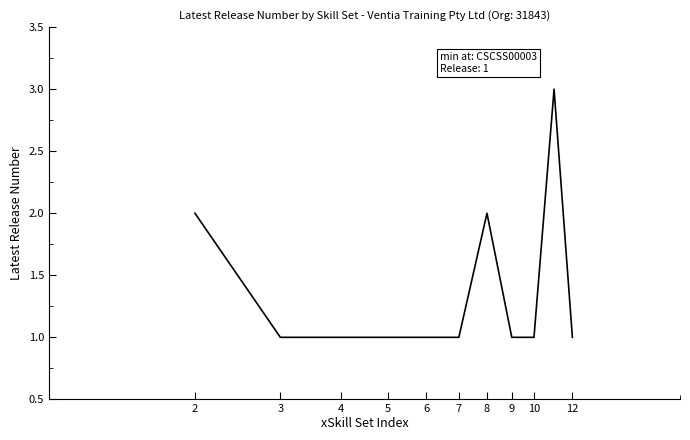

What is the greatest value displayed?

3